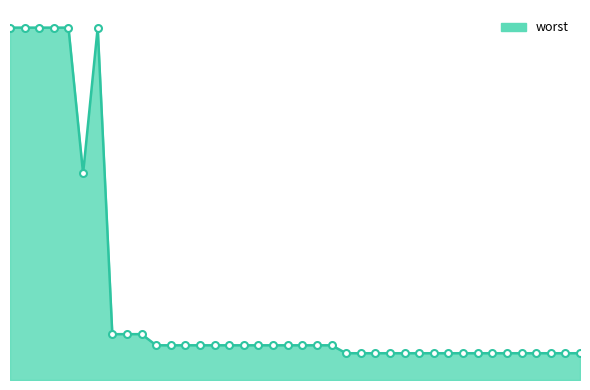

What is the sum of the worst values at 126 and 96?

0.8